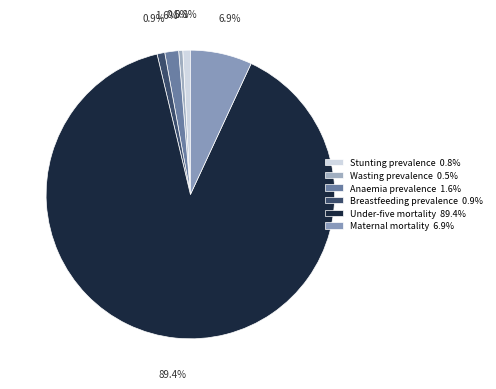

The Under-five mortality slice represents 80% of the pie. True or false?

False